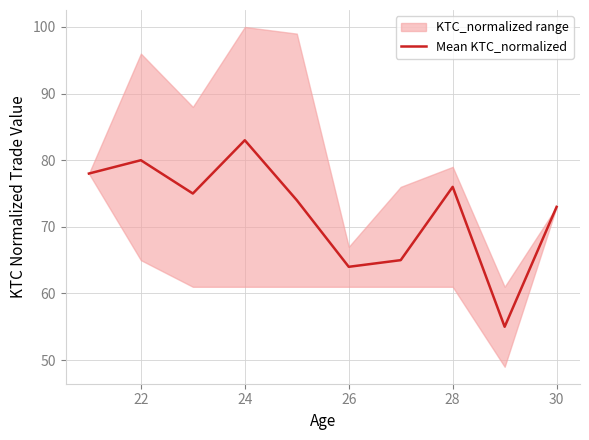

Which category has the highest value in the Mean KTC_normalized series?

24